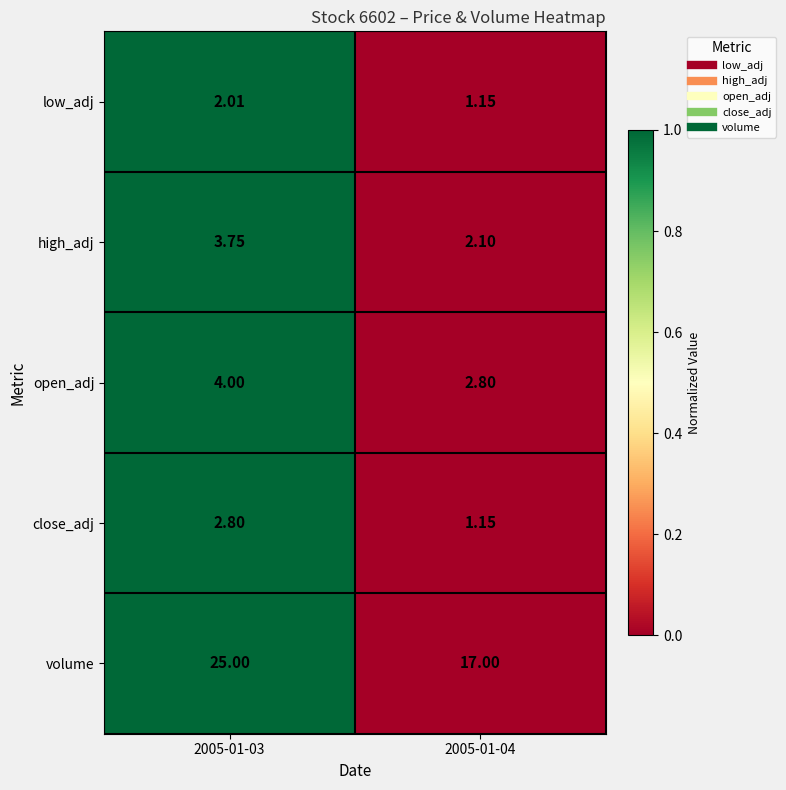

List the series in order of their peak value, highest first.

volume, open_adj, high_adj, close_adj, low_adj